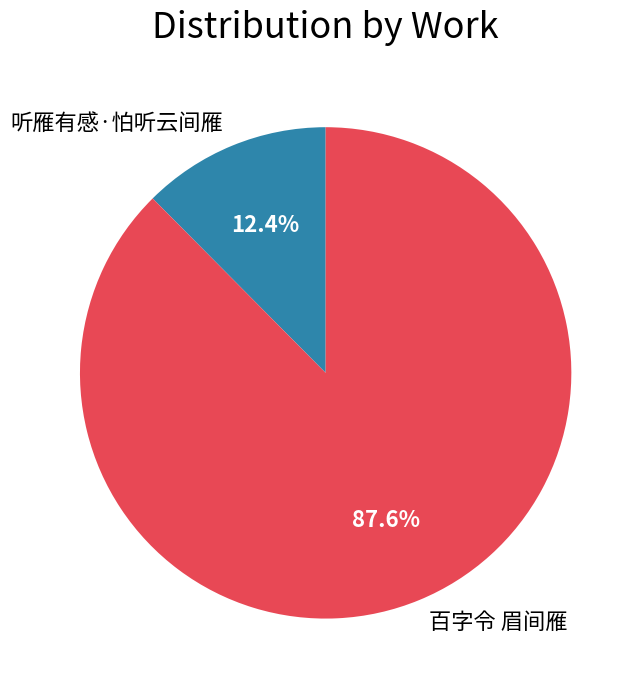

Rank the categories by value from lowest to highest.

听雁有感·怕听云间雁, 百字令 眉间雁